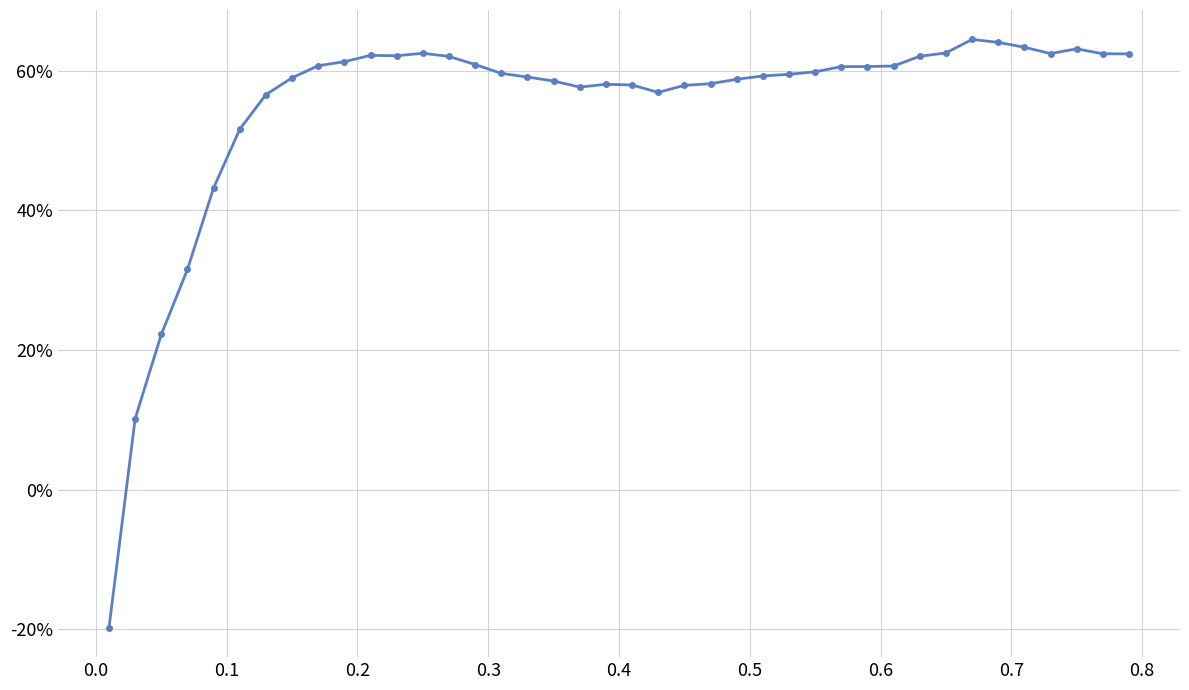

Is this an area chart (filled region under the line)?

No